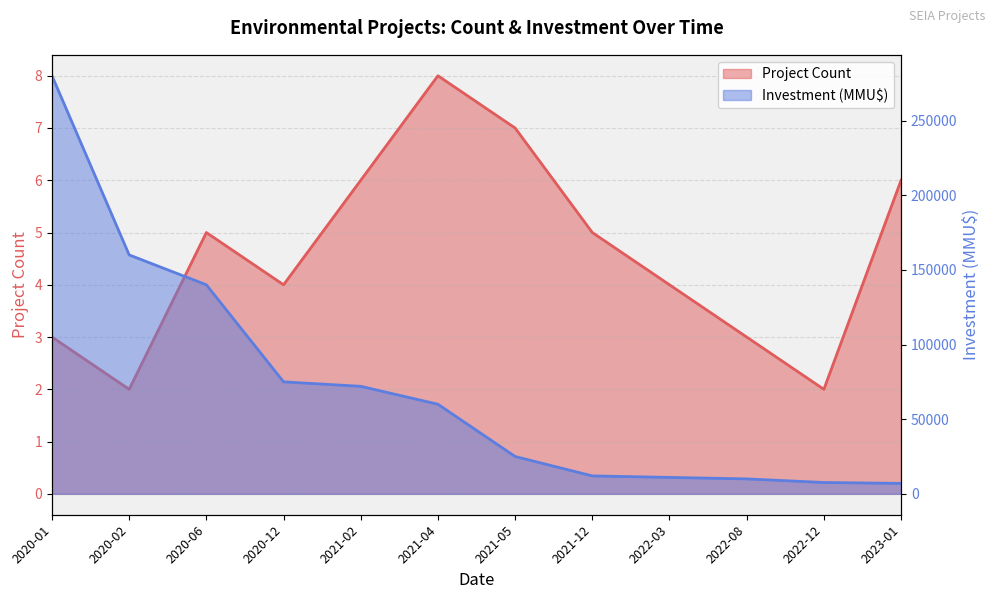

What is the average value of the Investment (MMU$) series?

71632